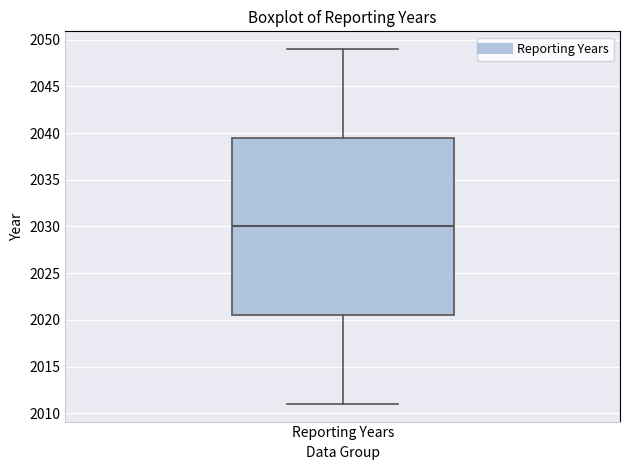

Read this box plot against the y-axis: the position of the median line, the range covered by the box, and the ends of both whiskers. The values are not printed on the chart, so give them approximately, as read against the axis.

median 2030.0, box 2020.5 to 2039.5, whiskers 2011.0 to 2049.0